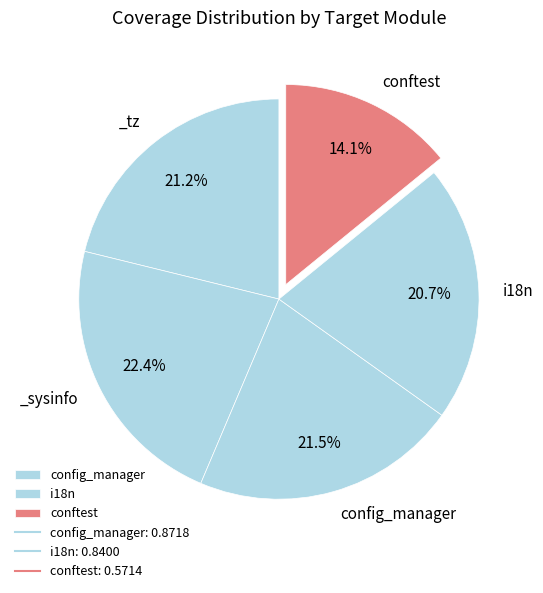

What is the smallest slice in the pie chart?

conftest